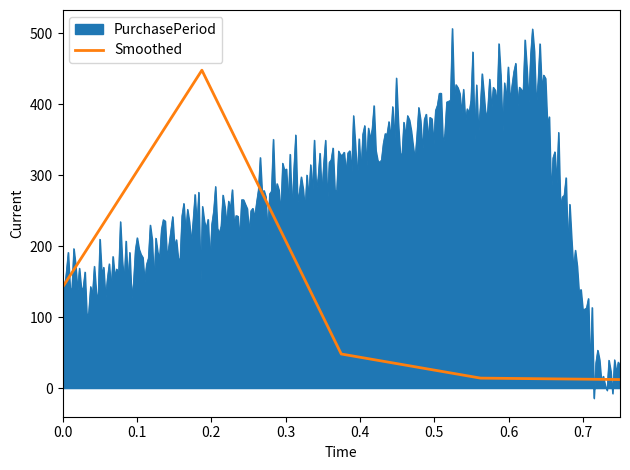

What is the lowest value of the Smoothed series?

12